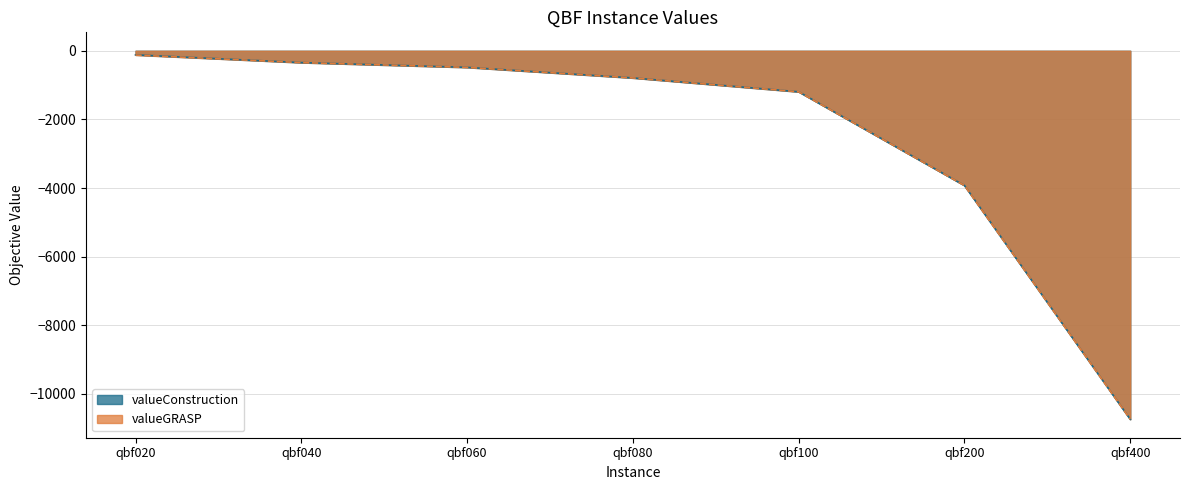

What is the total value across all series at qbf400?

-21480